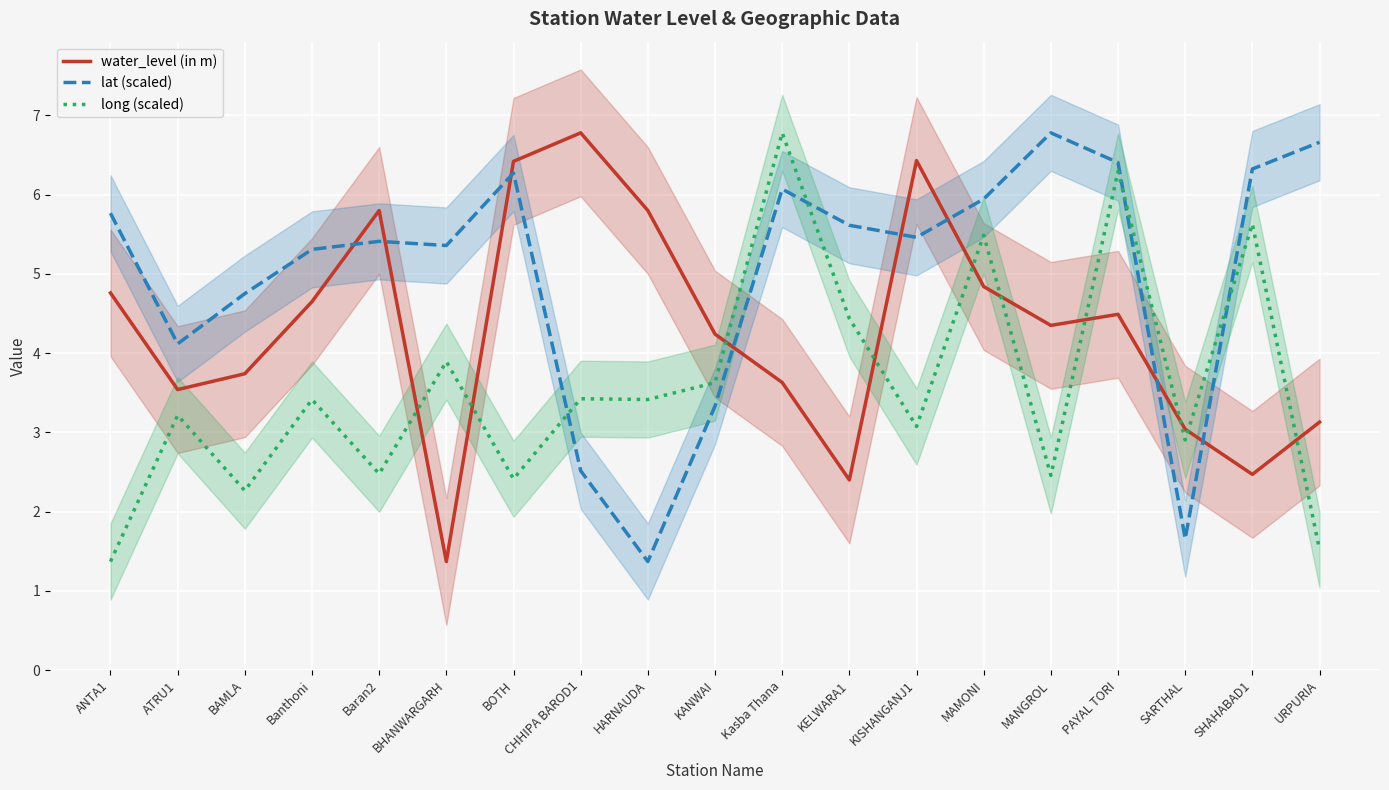

How many values in the long (scaled) series exceed 3?

12